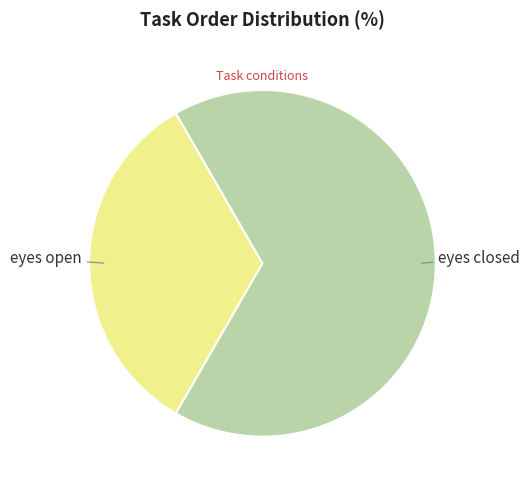

Is it true that eyes closed is 67% of the pie?

True